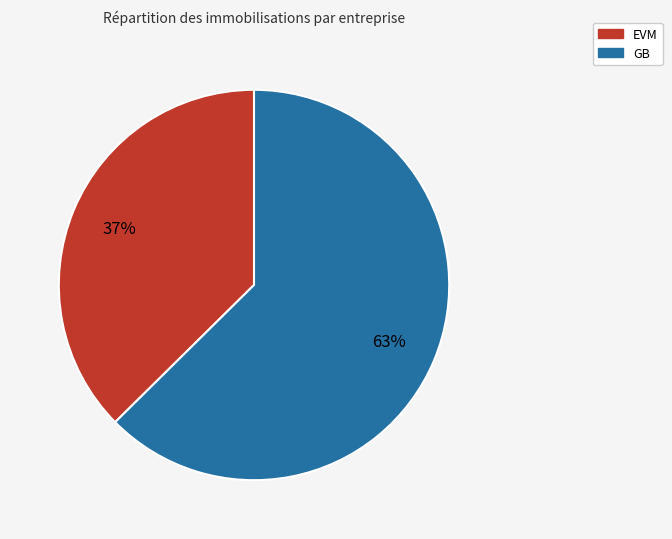

What percentage is the EVM slice, to the nearest percent?

37%